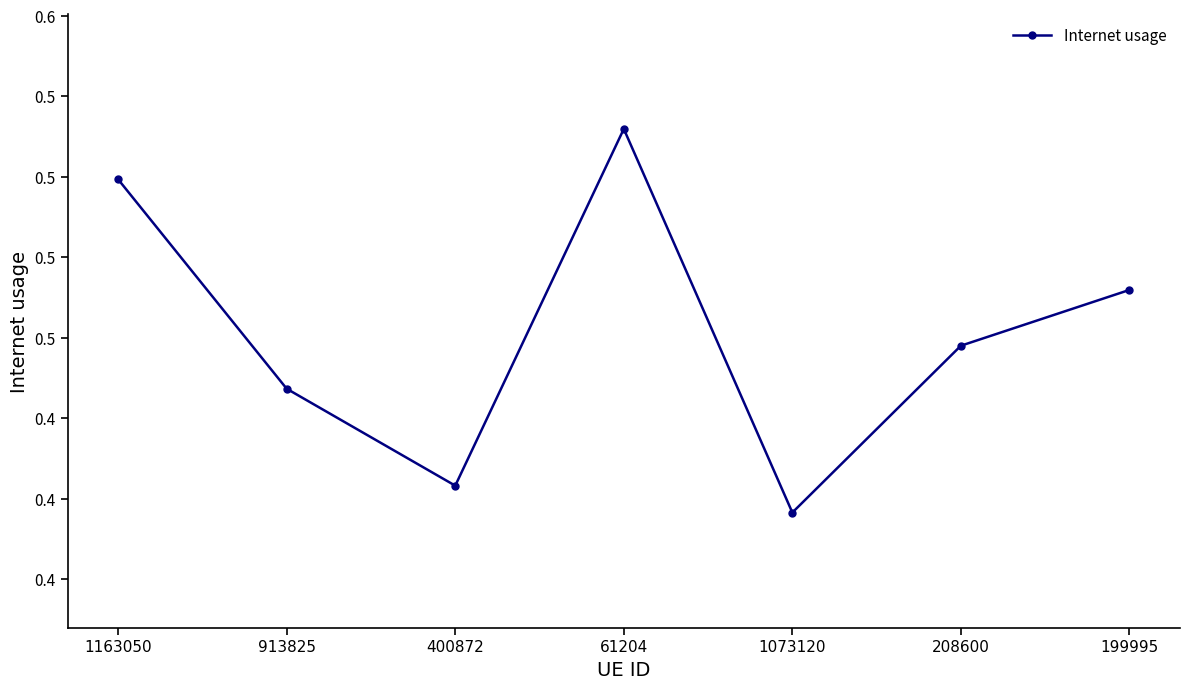

Does the chart have visible grid lines?

No